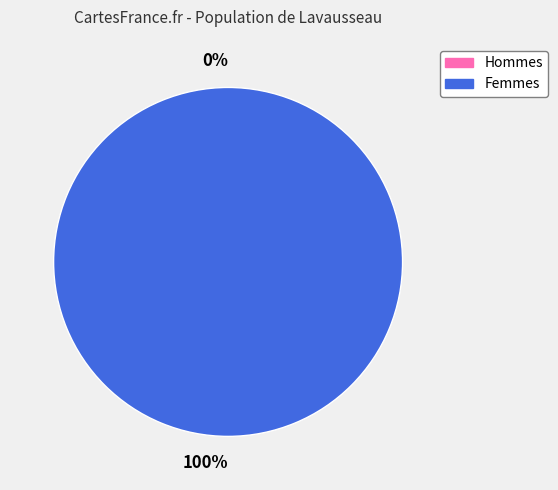

What is the change in value from 0 to 1?

+1